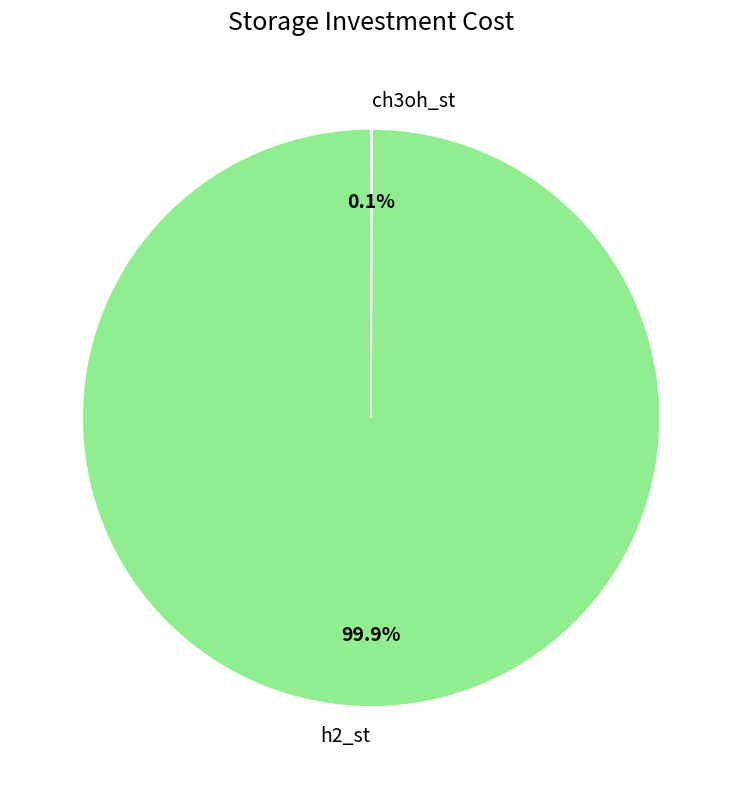

What percentage is NOT represented by h2_st?

0.1%